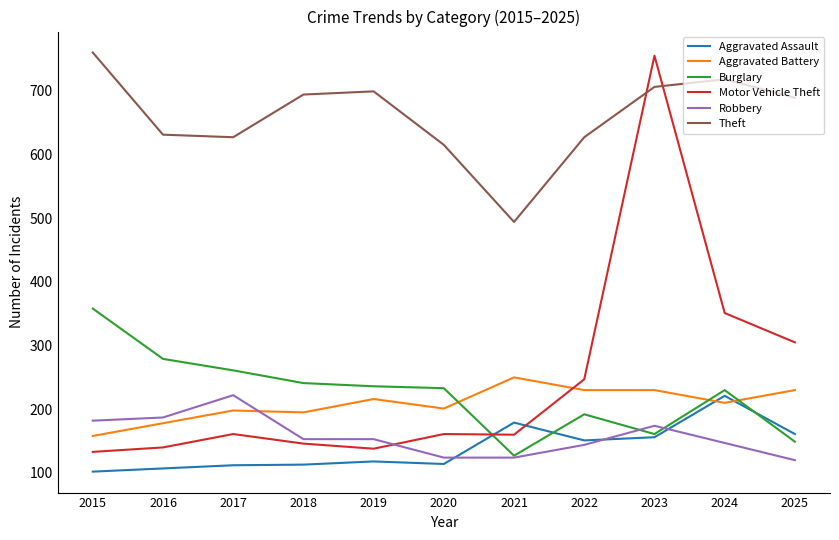

Does the chart display data point markers on the line(s)?

No